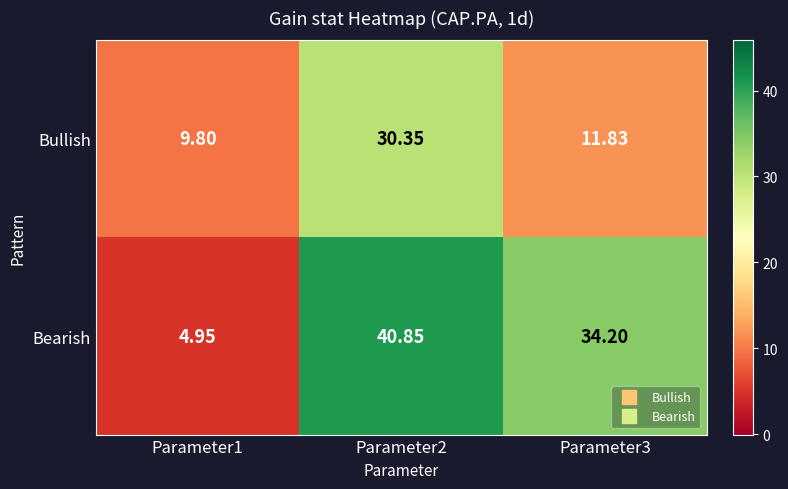

Which series has the largest total across all categories?

Bearish